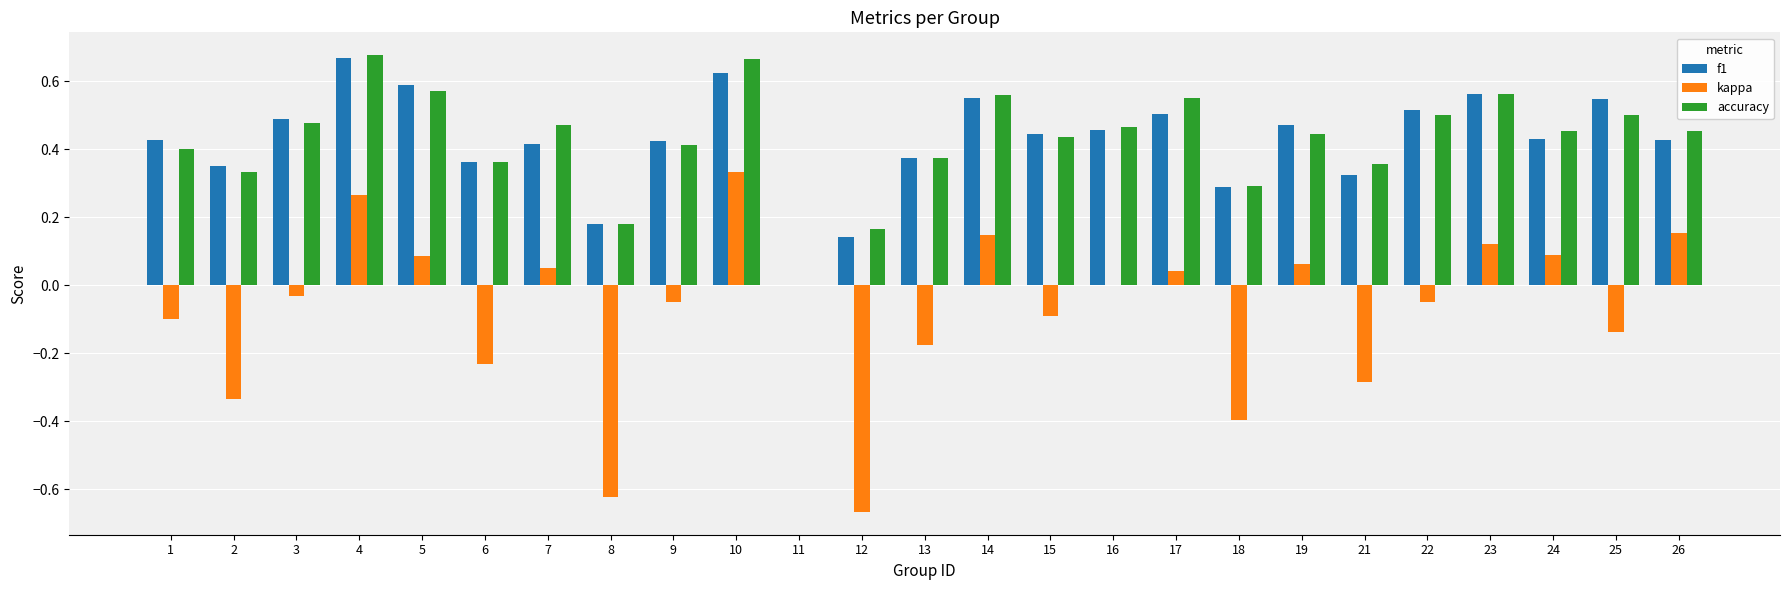

Which series has the largest range (max minus min)?

kappa